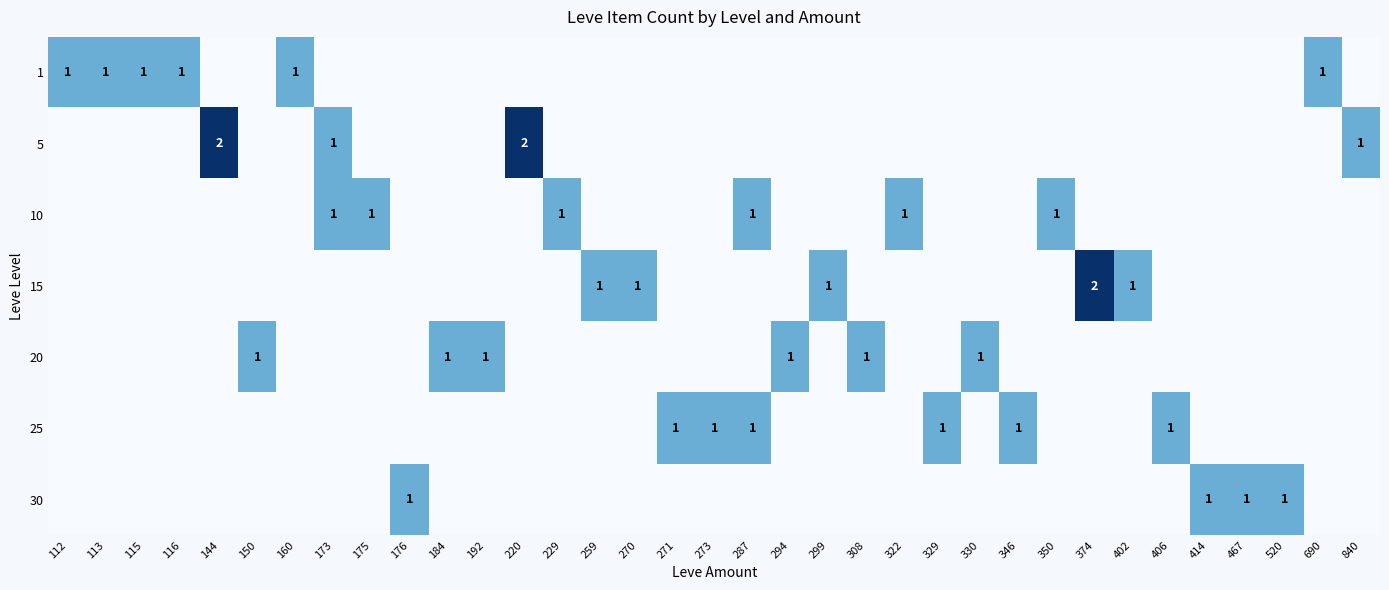

Which has a higher value, 270 or 113?

113